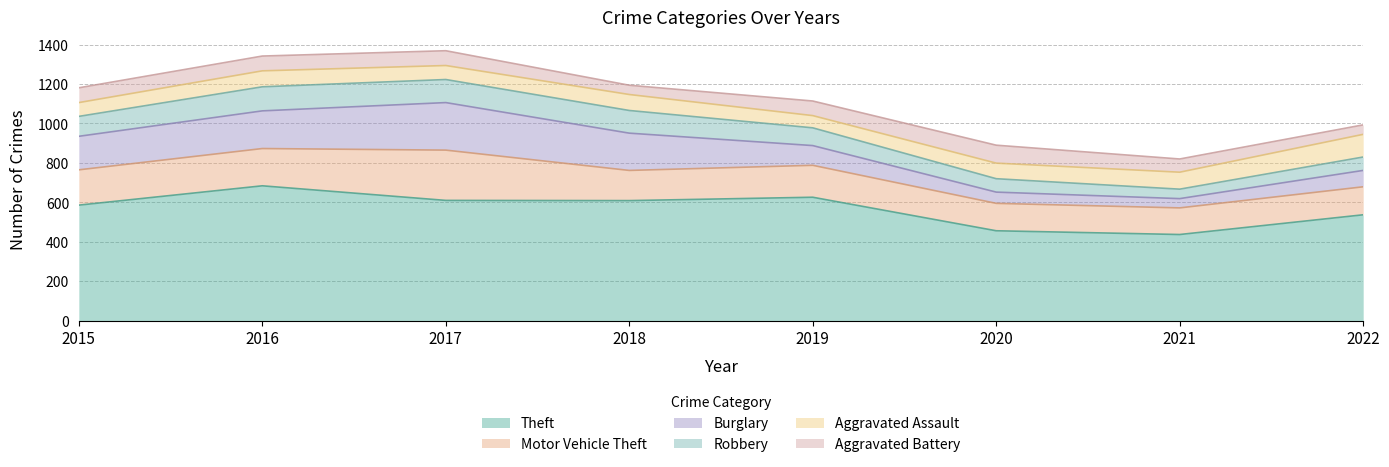

How many intersections are there between Aggravated Battery and Robbery?

2